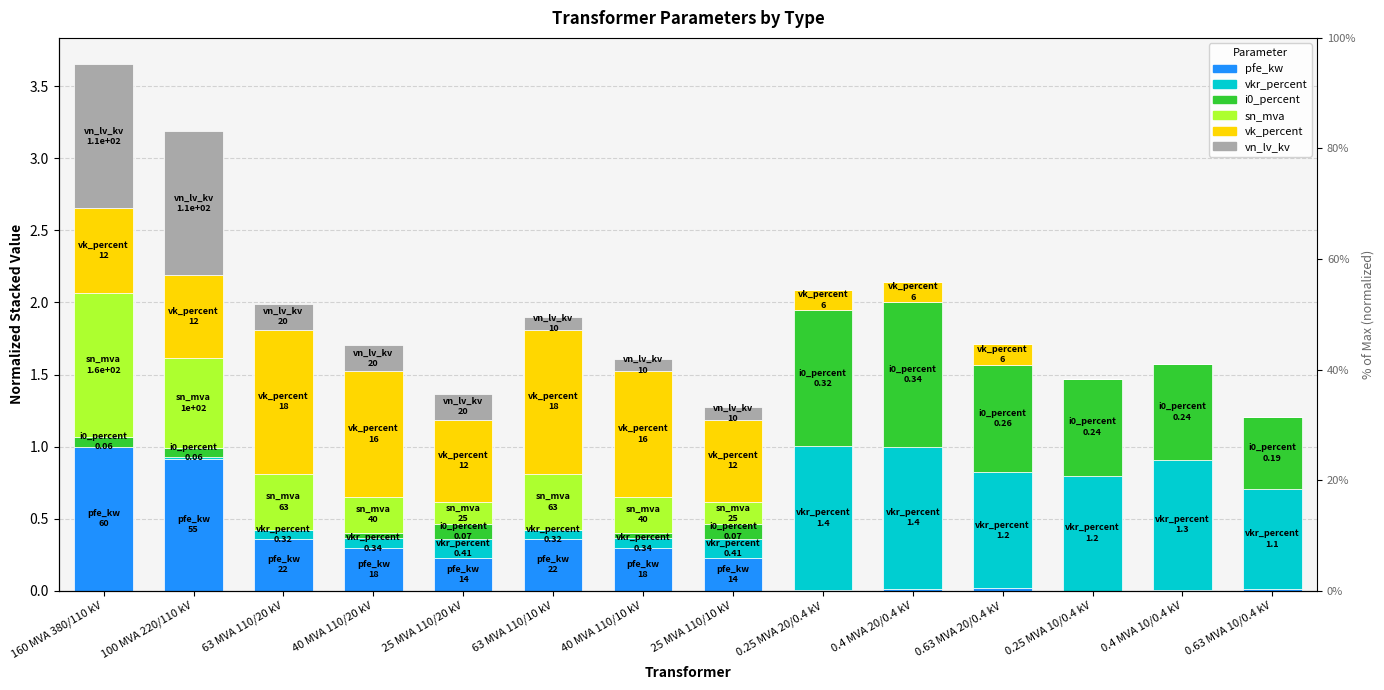

What are all the series names shown in the legend?

pfe_kw, vkr_percent, i0_percent, sn_mva, vk_percent, vn_lv_kv